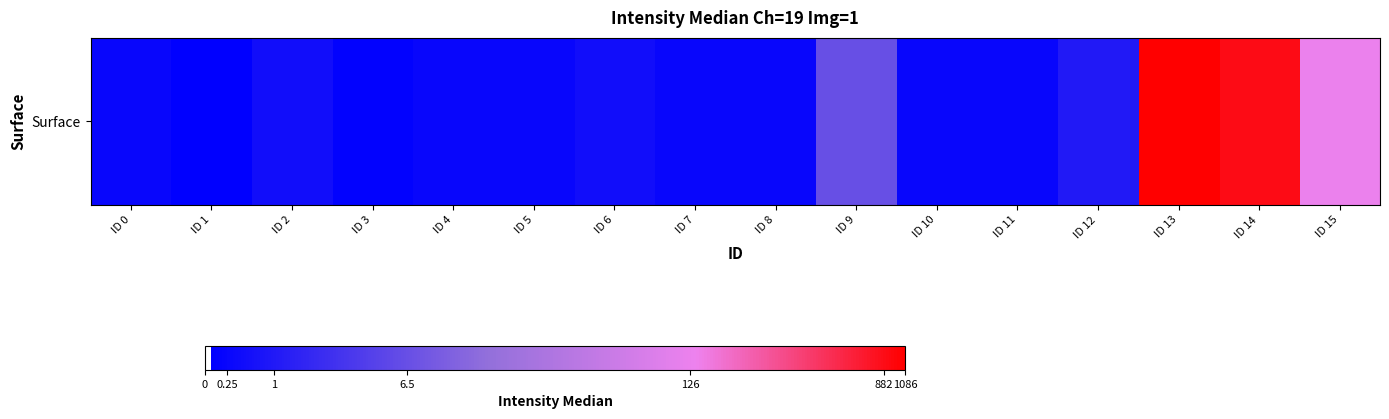

What is the smallest value displayed?

0.1